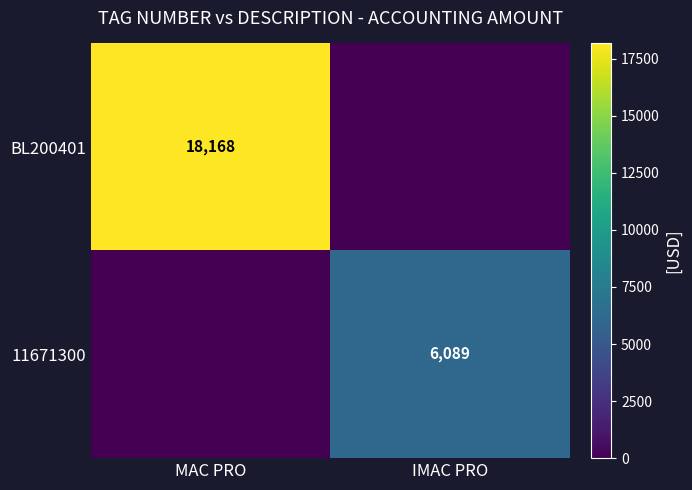

Count the number of data series in this chart.

2